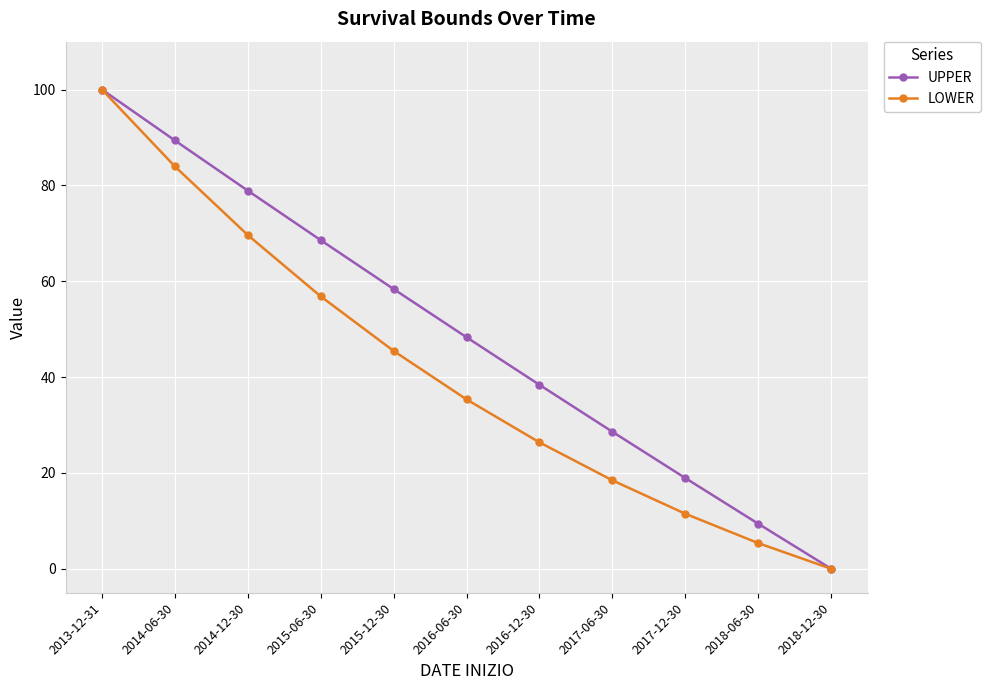

Which label corresponds to the smallest value in the chart?

2018-12-30